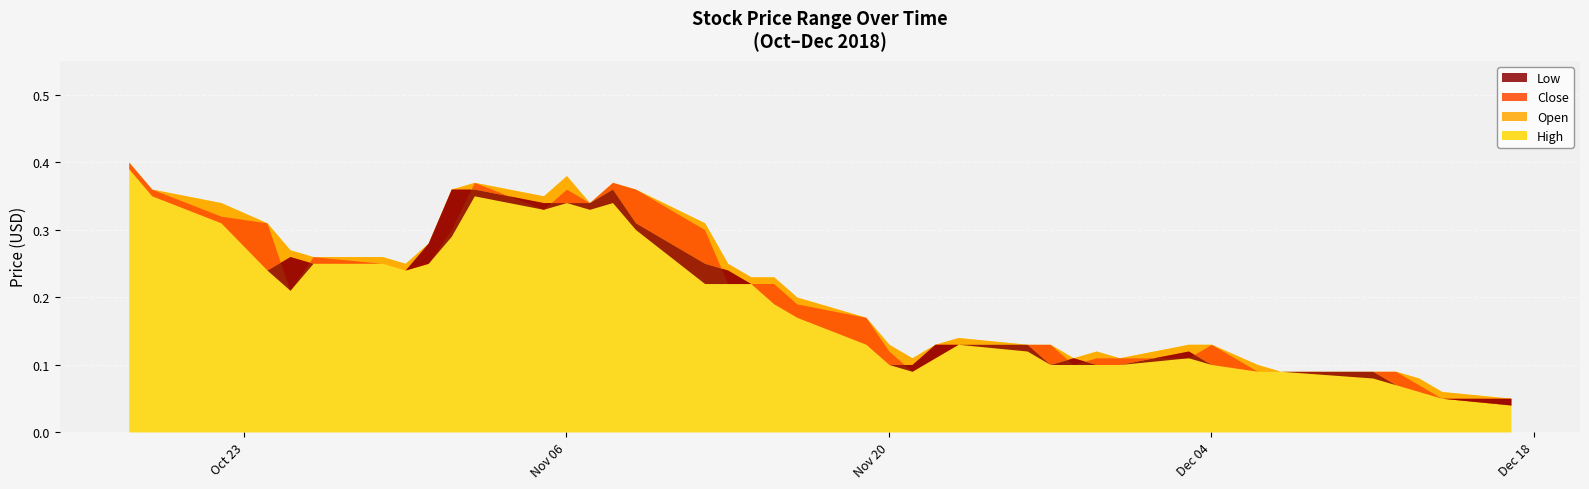

True or false: Open and High cross at least once.

False